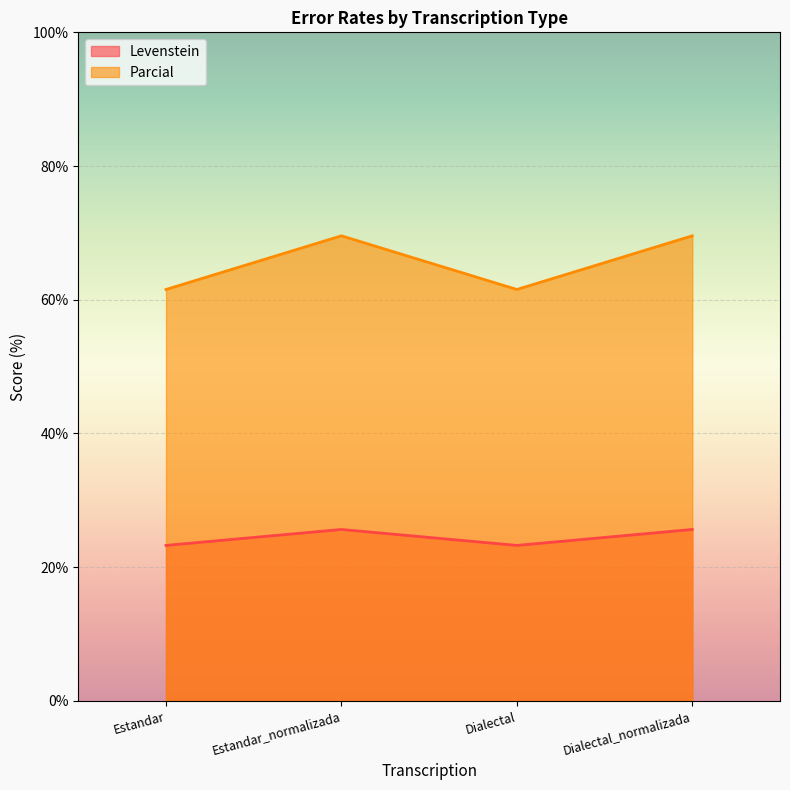

What position from the left is Estandar?

1